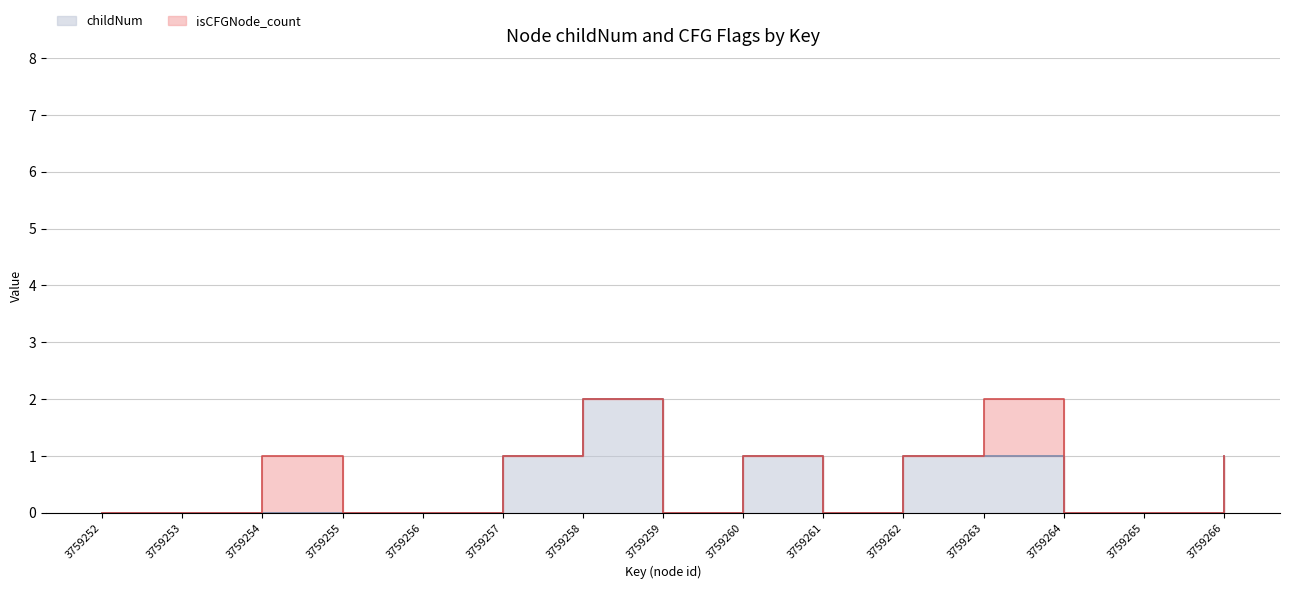

Reading right to left, what are all the values shown in this chart?

1	0	0	1	1	0	1	0	2	1	0	0	0	0	0